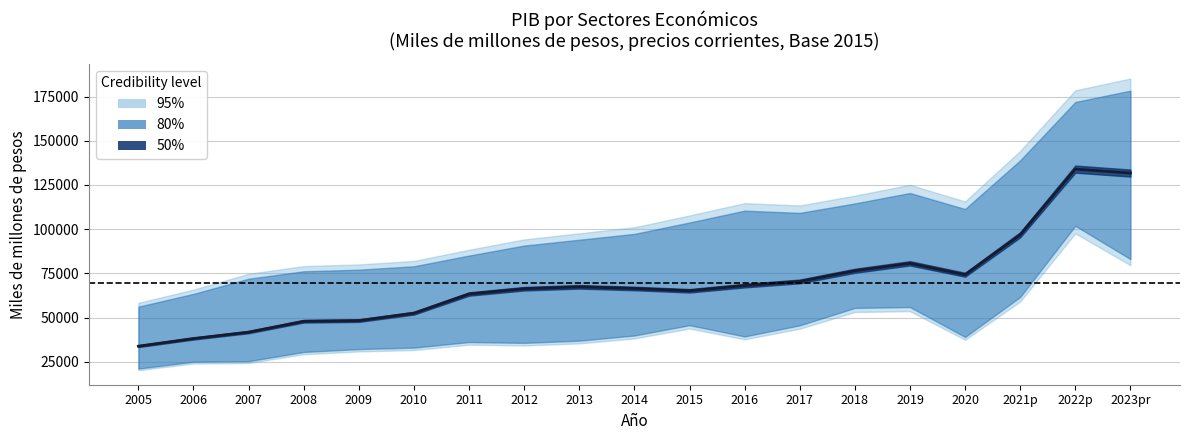

How many lines are shown in the chart?

3